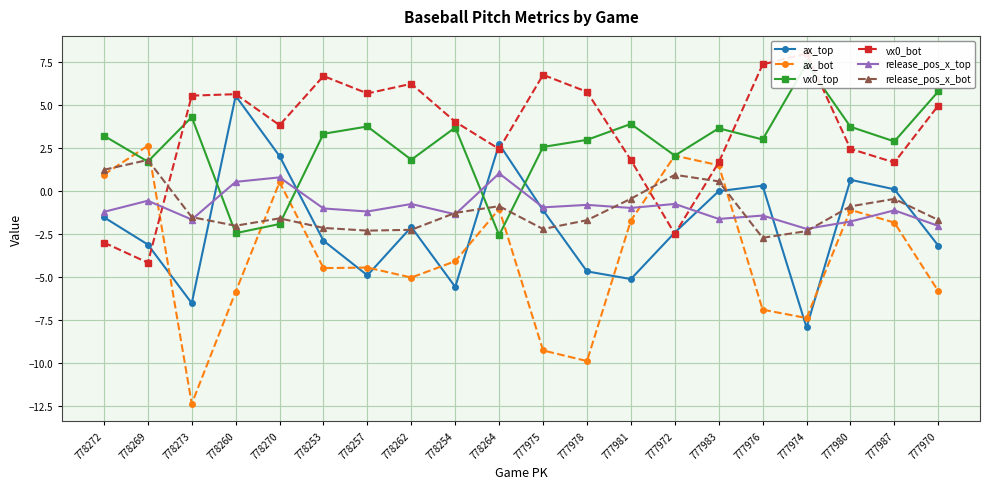

How many negative values does the vx0_bot series have?

3